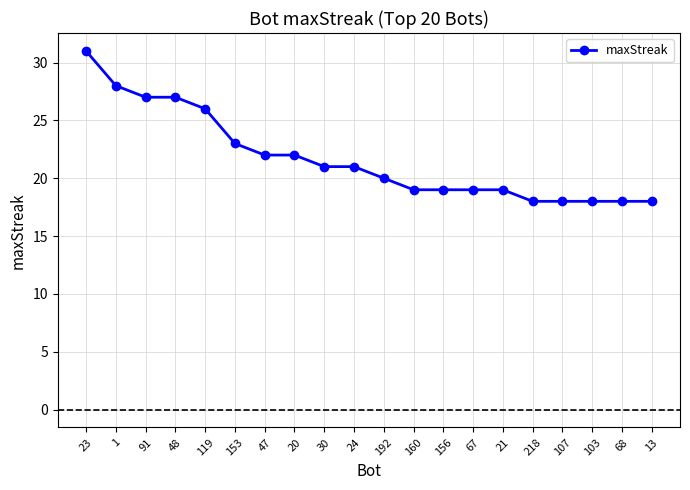

What is the value of the 9th point from the left?

21